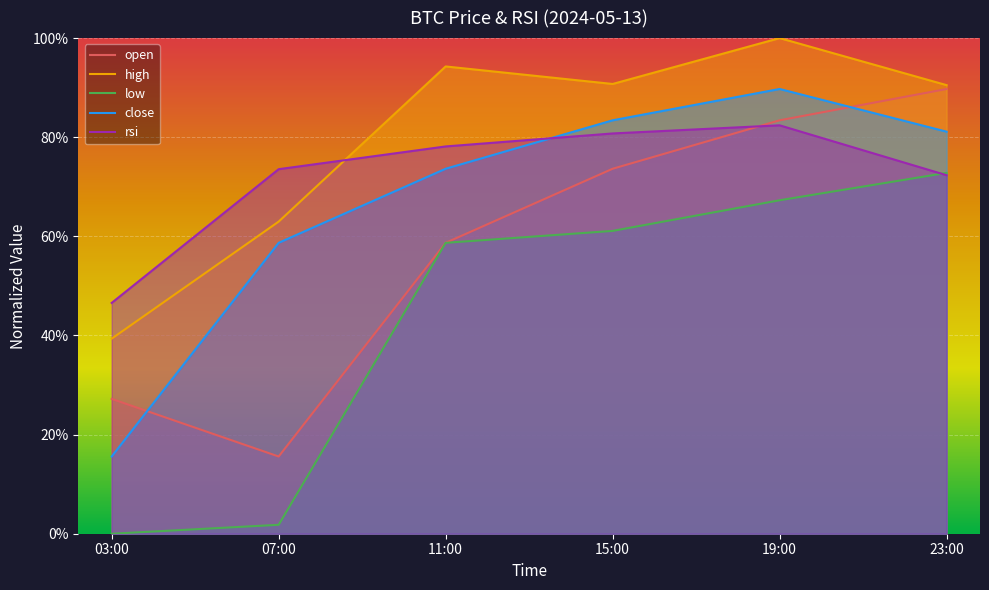

What value does the high series have at 11:00?

0.9